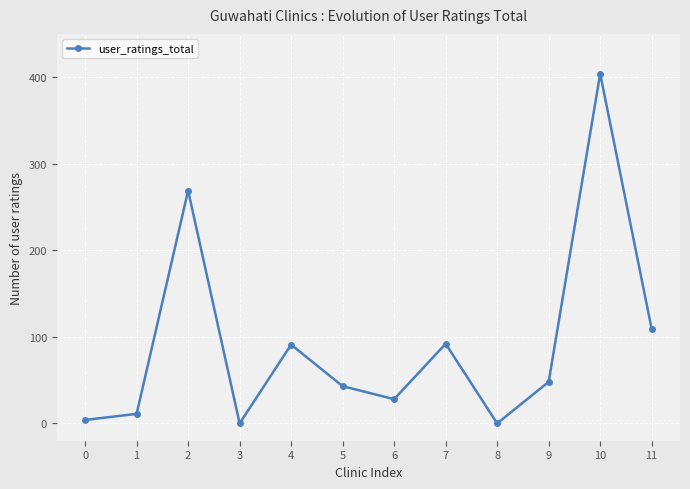

Where is the first local maximum?

2